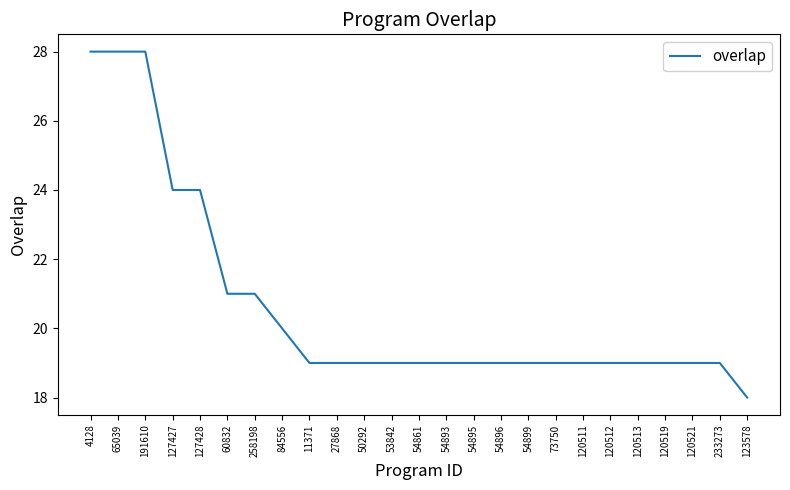

The chart shows a value of 24 at 127428. True or false?

True